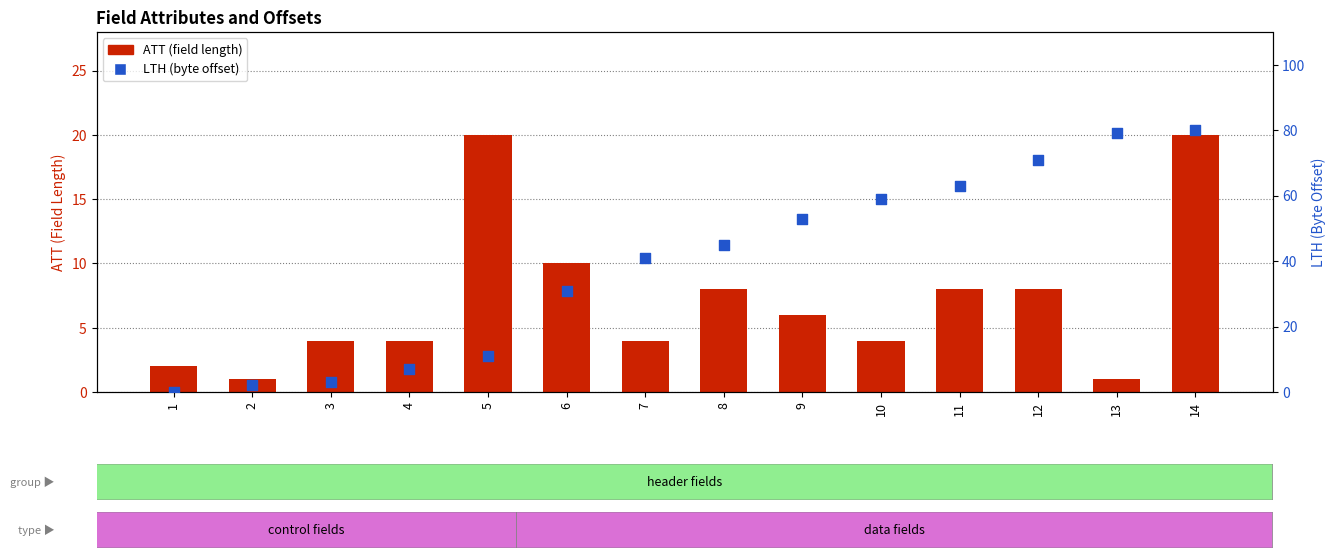

Which series contains the highest Y value?

LTH (byte offset)